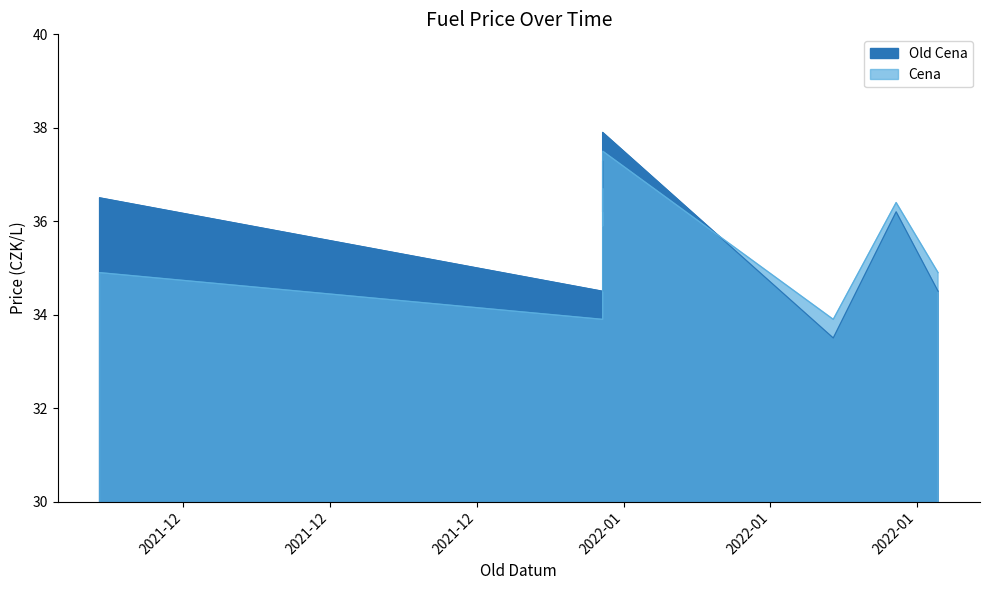

True or false: Old Cena has a value of 13.6 at 2022-01-03.

False